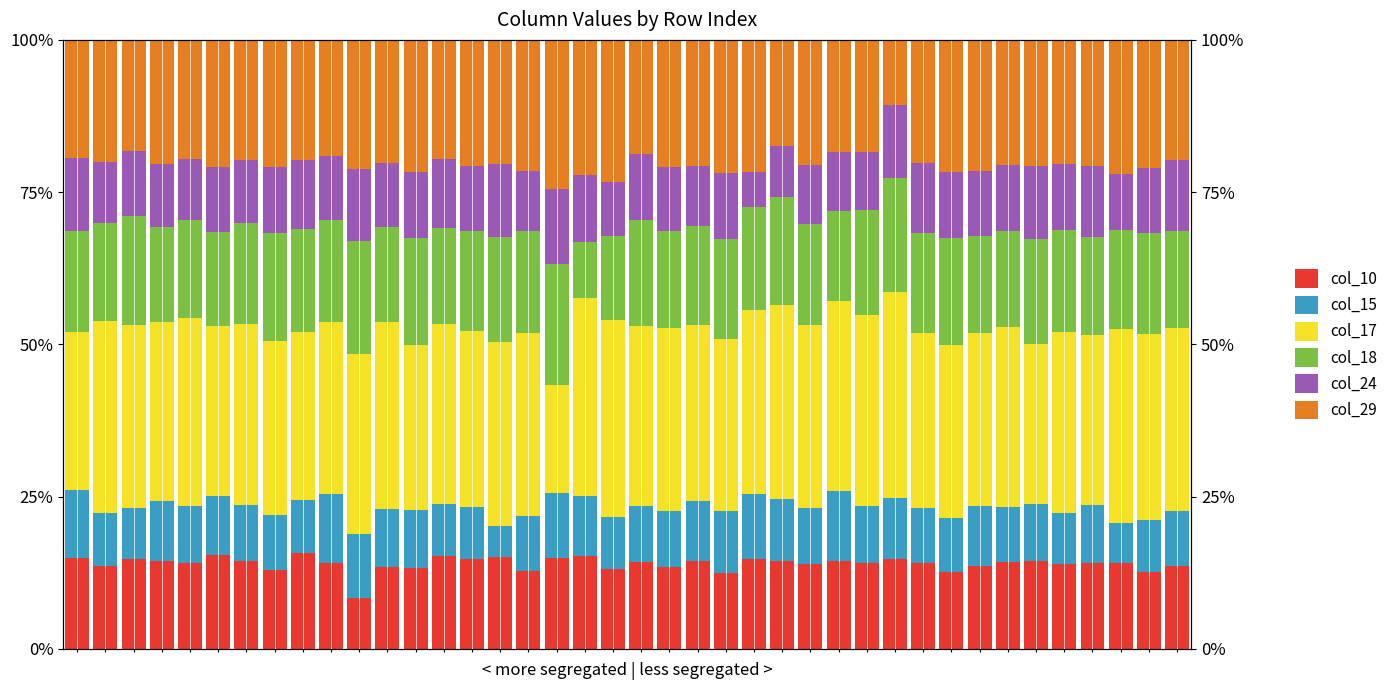

Which category has the highest value across all series?

29